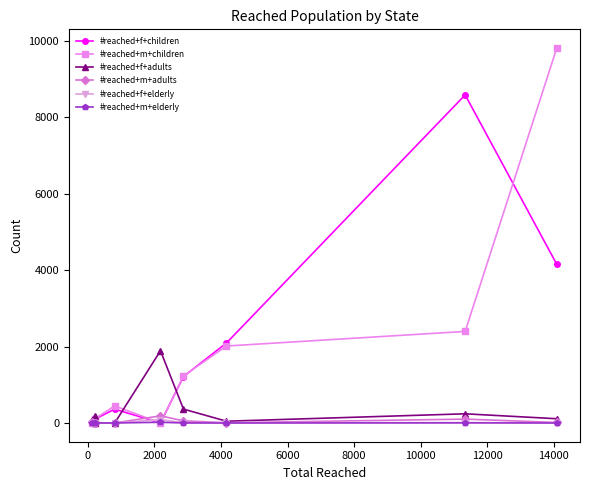

What are all the series names shown in the legend?

#reached+f+children, #reached+m+children, #reached+f+adults, #reached+m+adults, #reached+f+elderly, #reached+m+elderly